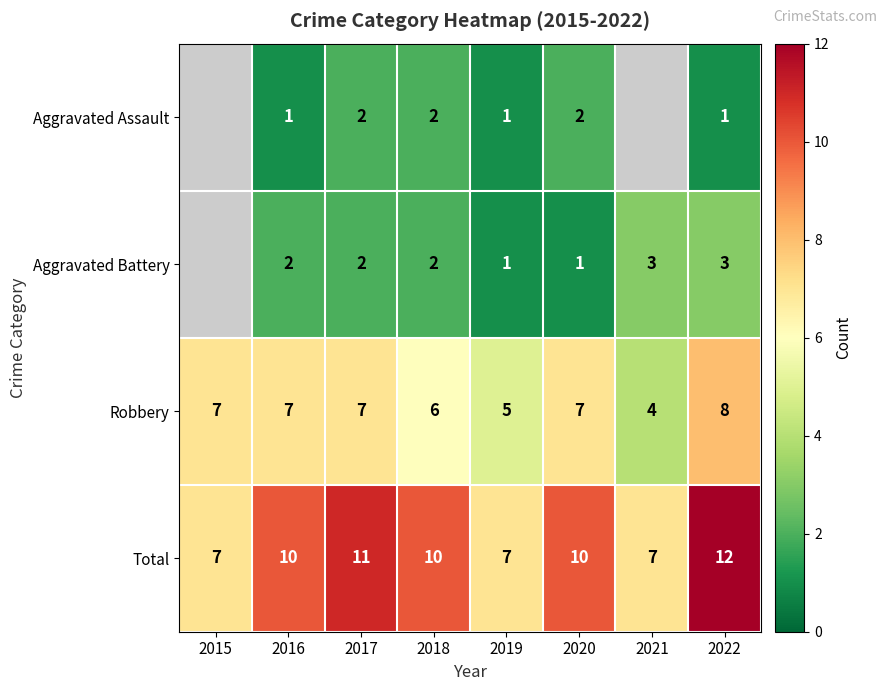

Which category has the highest value across all series?

2022